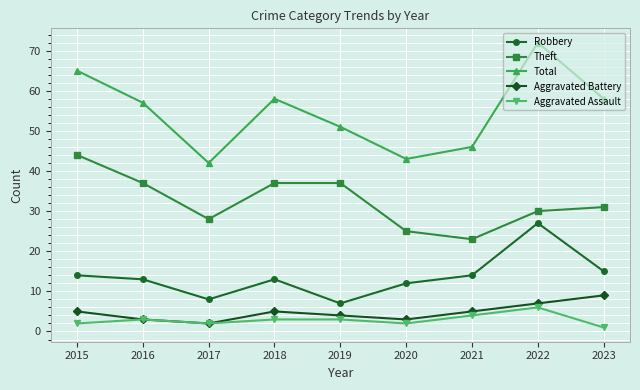

What is the average value of the Robbery series?

14